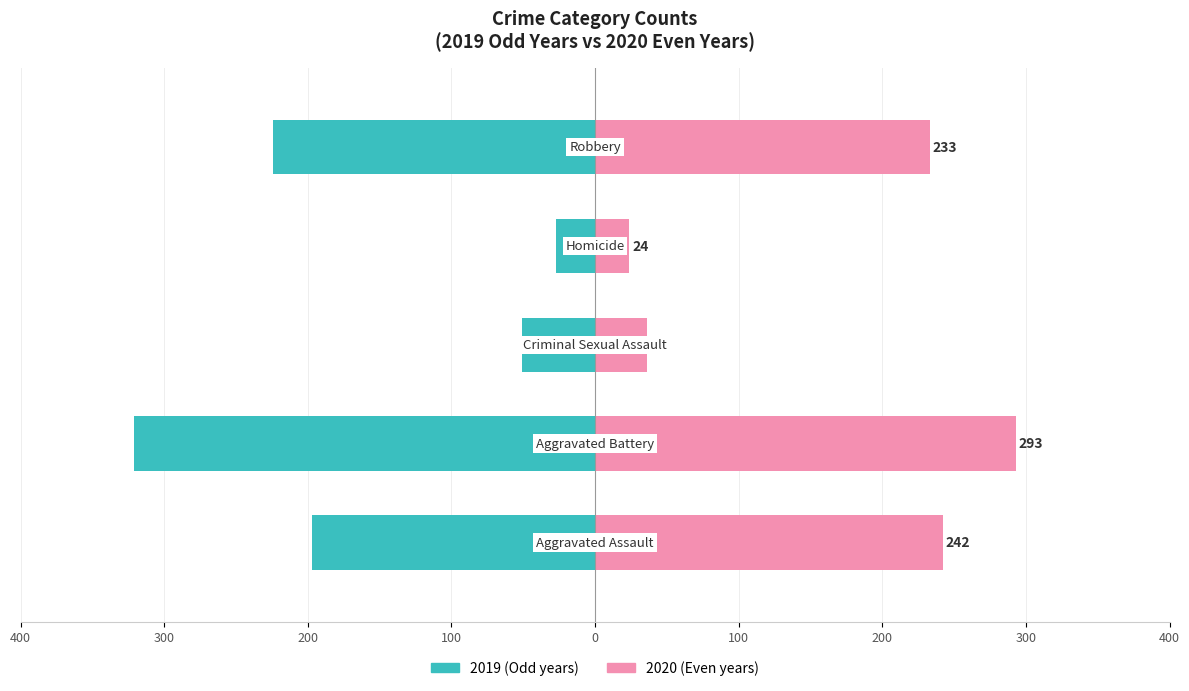

The value of Even years (2016/2018/2020/2022/2024) at 100 is 9. True or false?

False